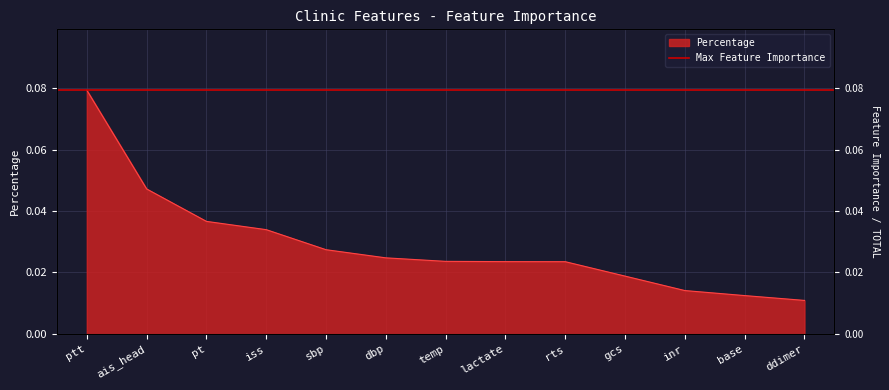

Reading left to right, what are all the values shown in this chart?

0.1	0.0	0.0	0.0	0.0	0.0	0.0	0.0	0.0	0.0	0.0	0.0	0.0